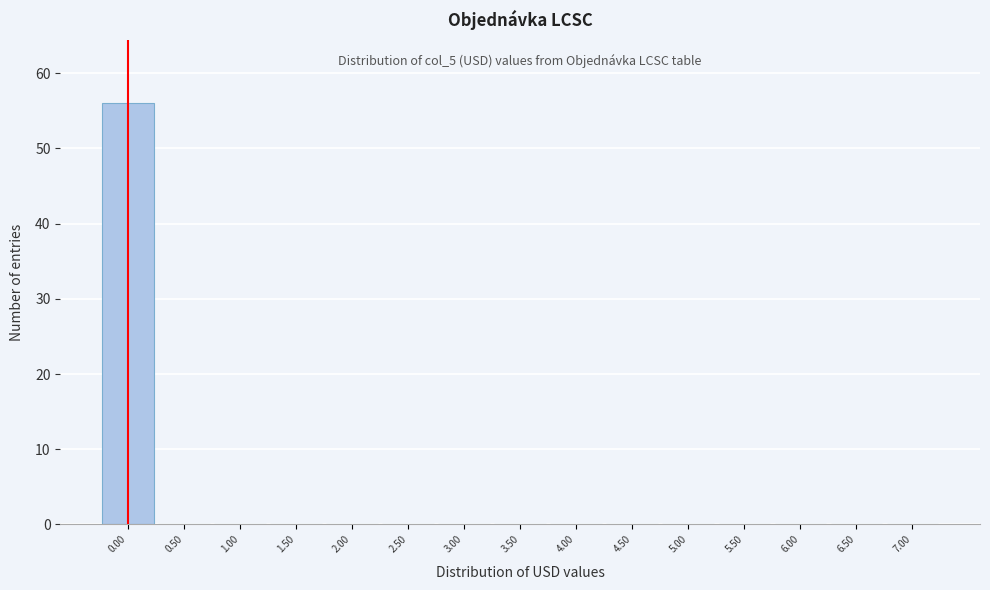

Which range on the x-axis has the tallest bar?

-0.25 to 0.25